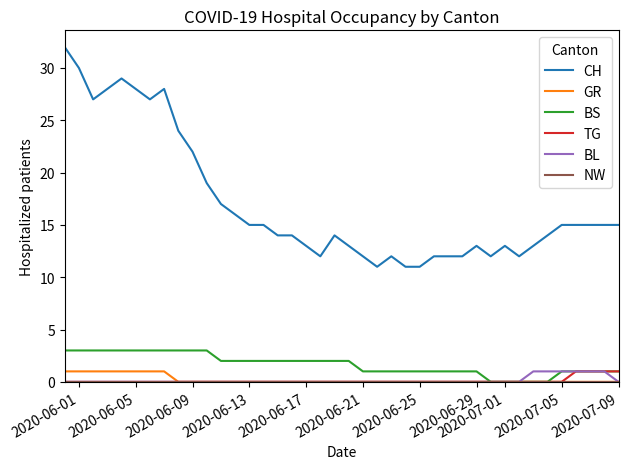

Which series has the largest total across all categories?

CH